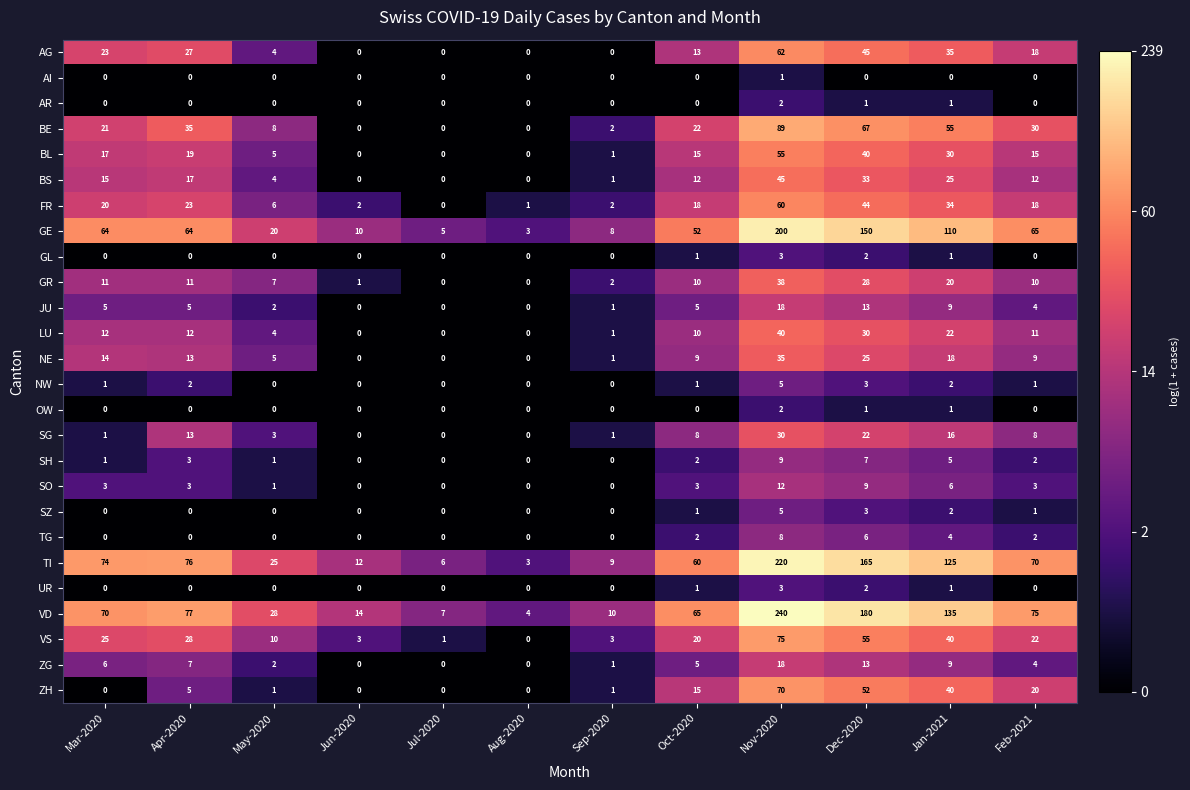

Which series has the widest spread of values?

VD